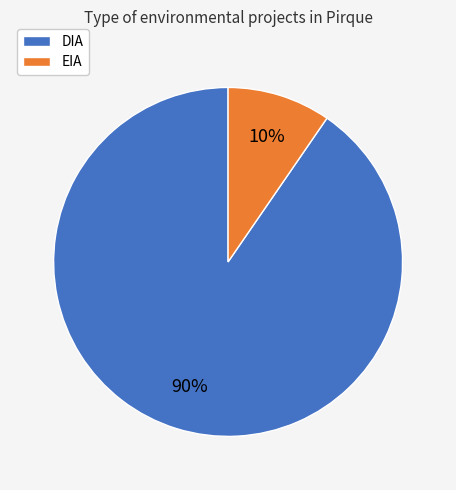

Which category has the smallest portion of the pie?

EIA